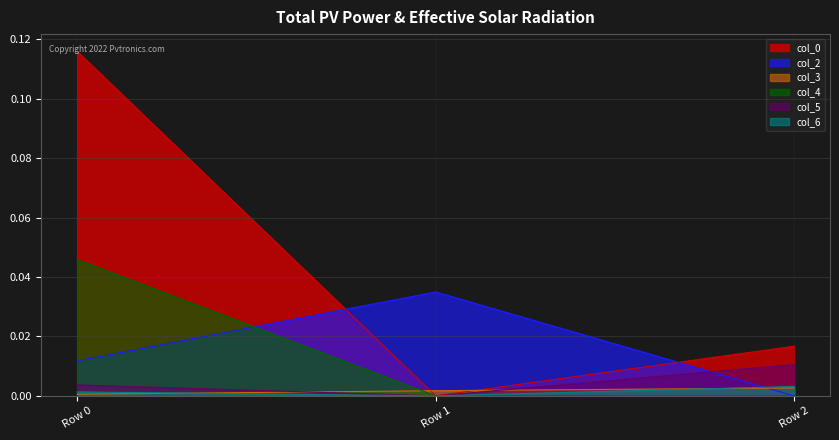

Reading left to right, extract all data points from this chart.

col_0: 0.1	0.0	0.0
col_2: 0.0	0.0	0.0
col_3: 0.0	0.0	0.0
col_4: 0.0	0.0	0.0
col_5: 0.0	0.0	0.0
col_6: 0.0	0.0	0.0